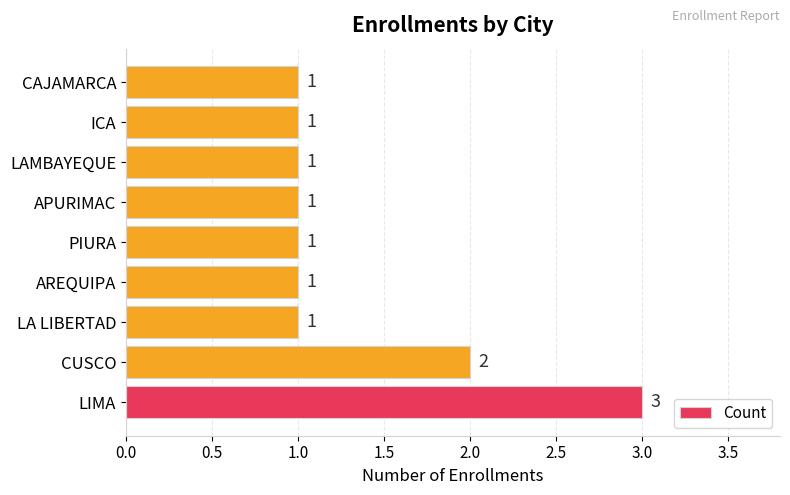

The chart shows a value of 1 at PIURA. True or false?

True